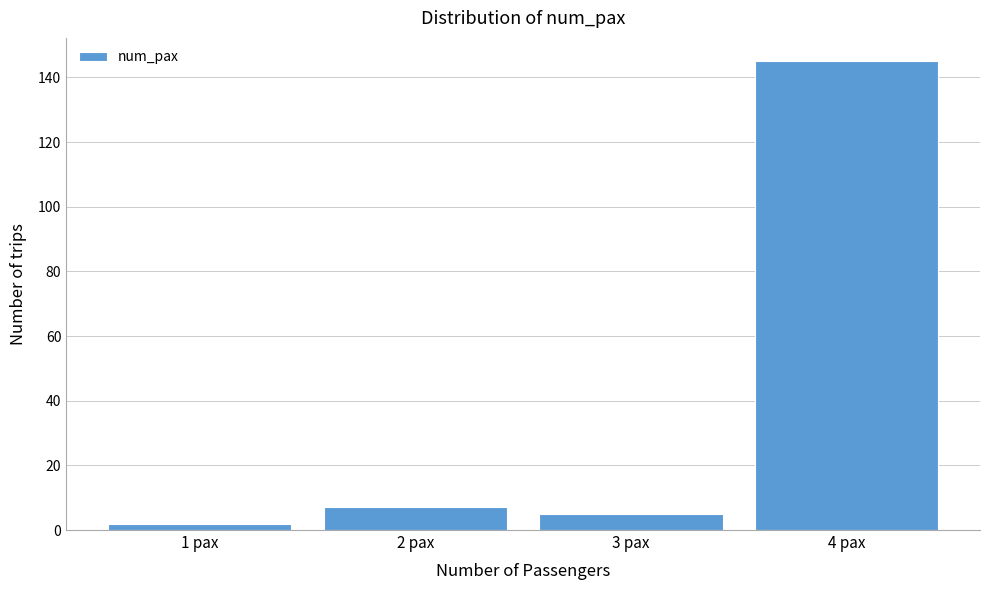

Reading left to right, list all the values displayed in this chart.

1 pax=2	2 pax=7	3 pax=5	4 pax=145